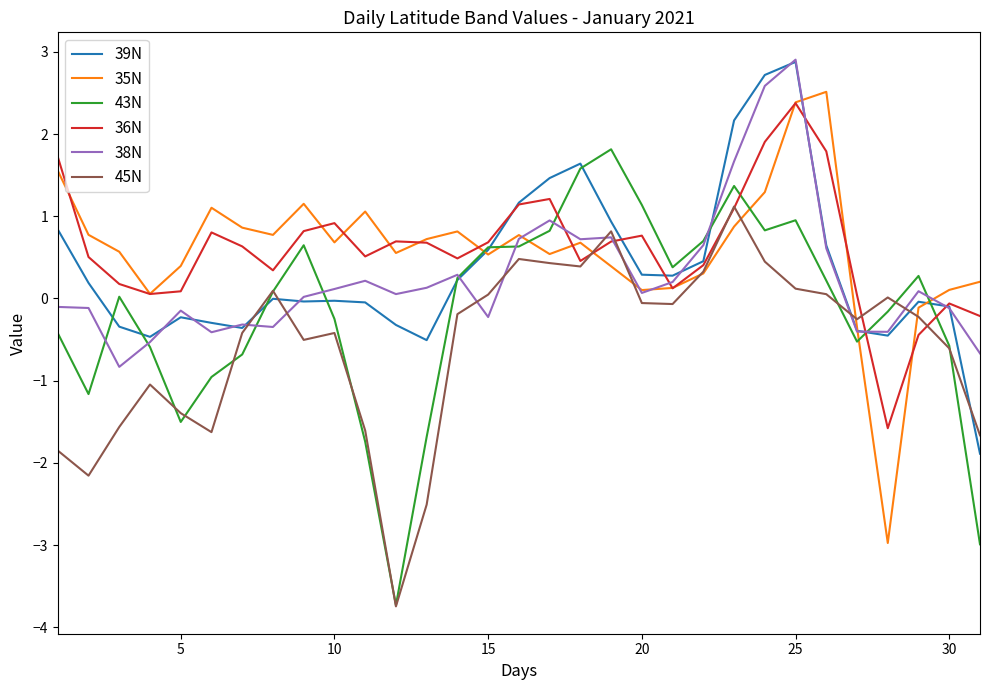

True or false: 43N and 35N intersect in this chart.

True